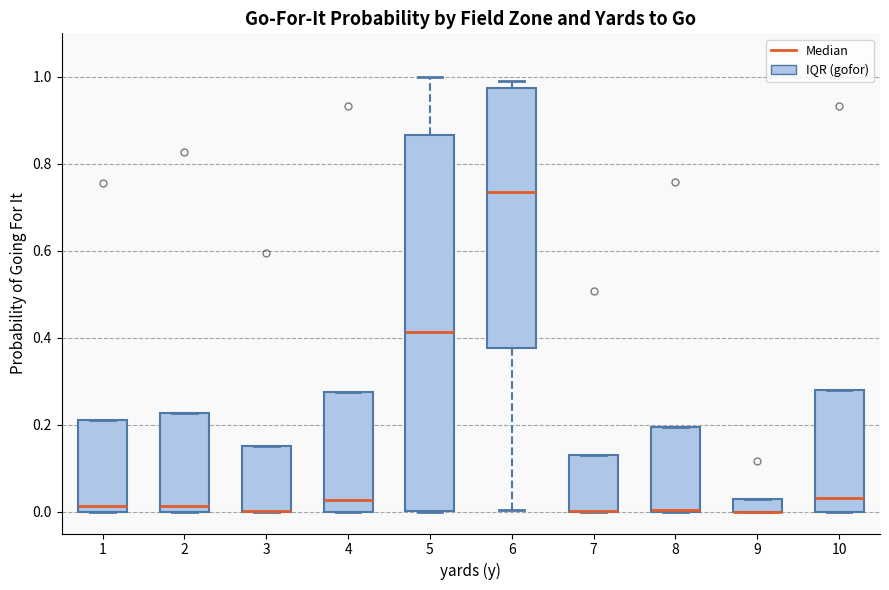

Where is the upper edge of the box at x = 7 on the y-axis? The values are not printed on the chart, so give them approximately, as read against the axis.

0.12